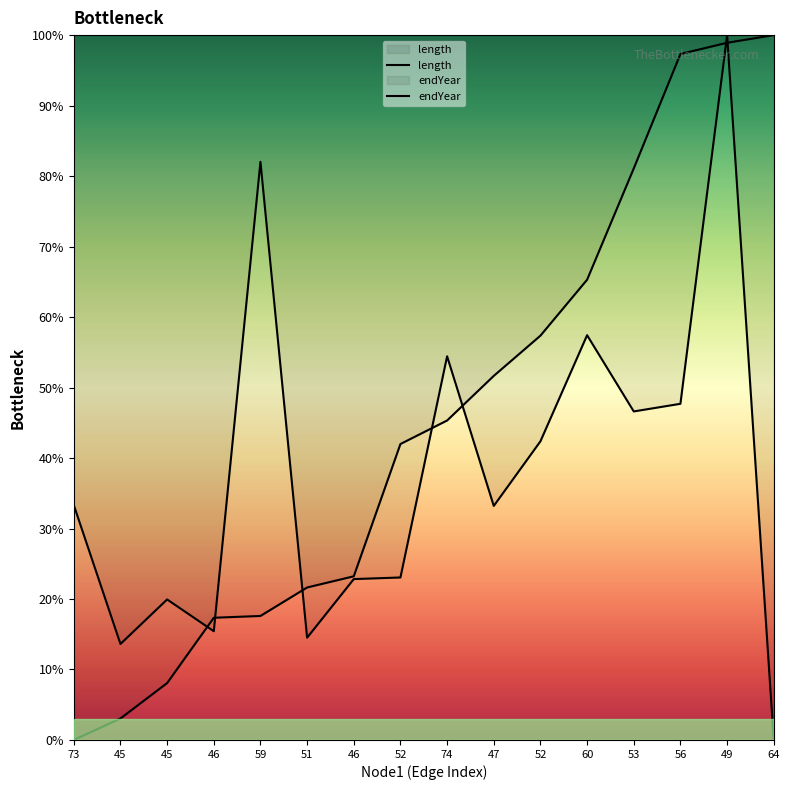

At which label is endYear closest to 50?

47